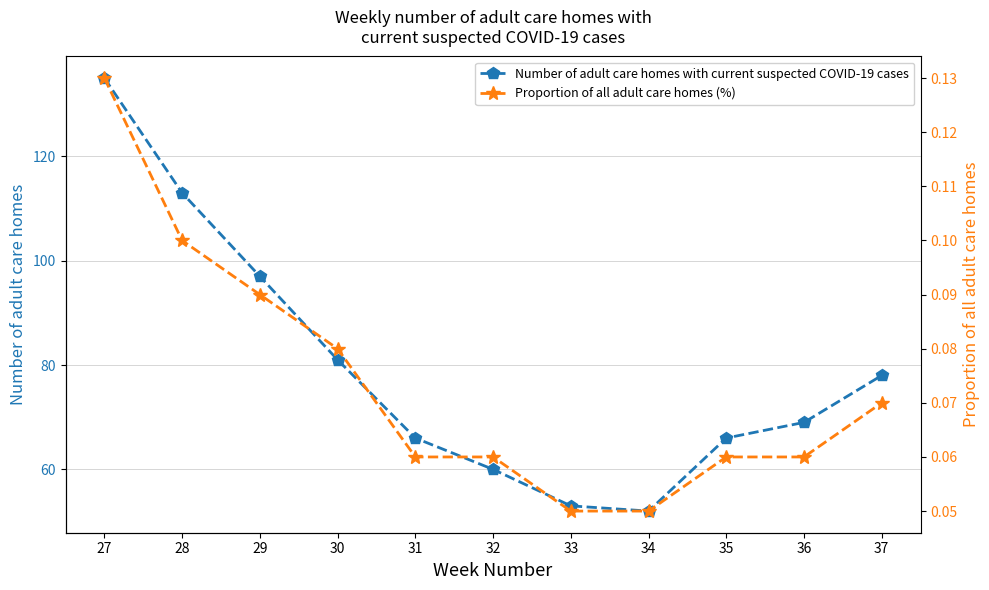

Count the number of categories in the chart.

11